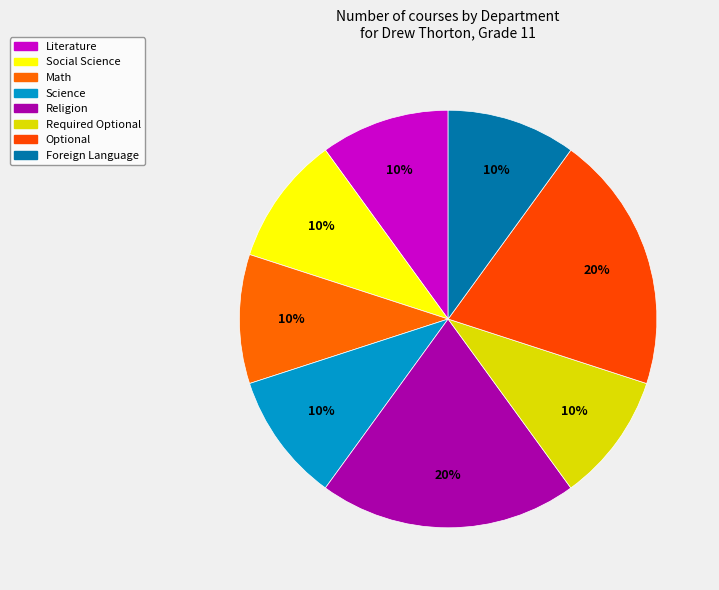

Count the number of slices in the pie.

8